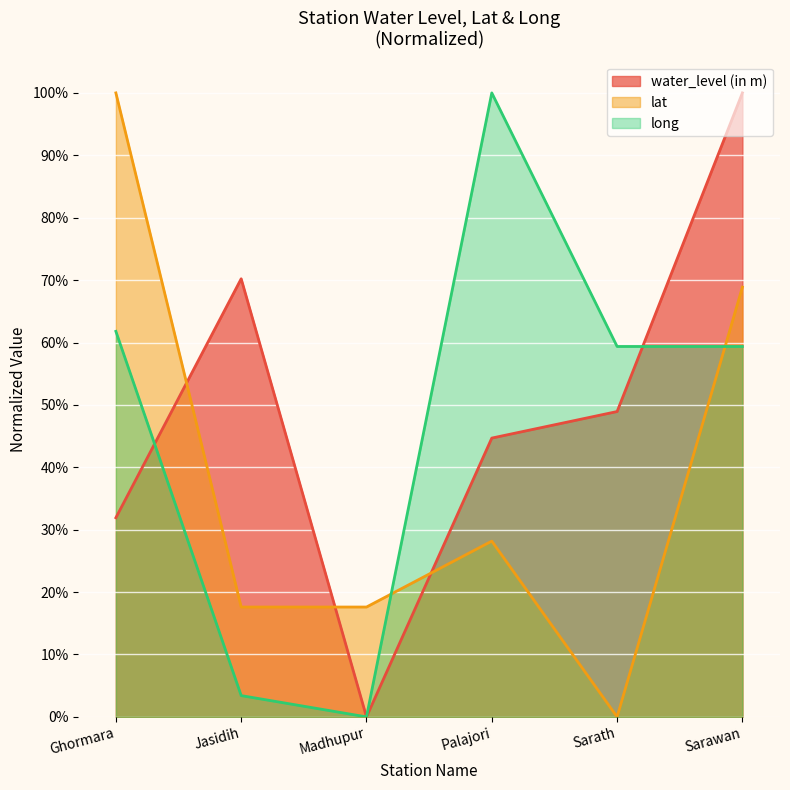

Which series changed the most between Ghormara and Sarath?

lat